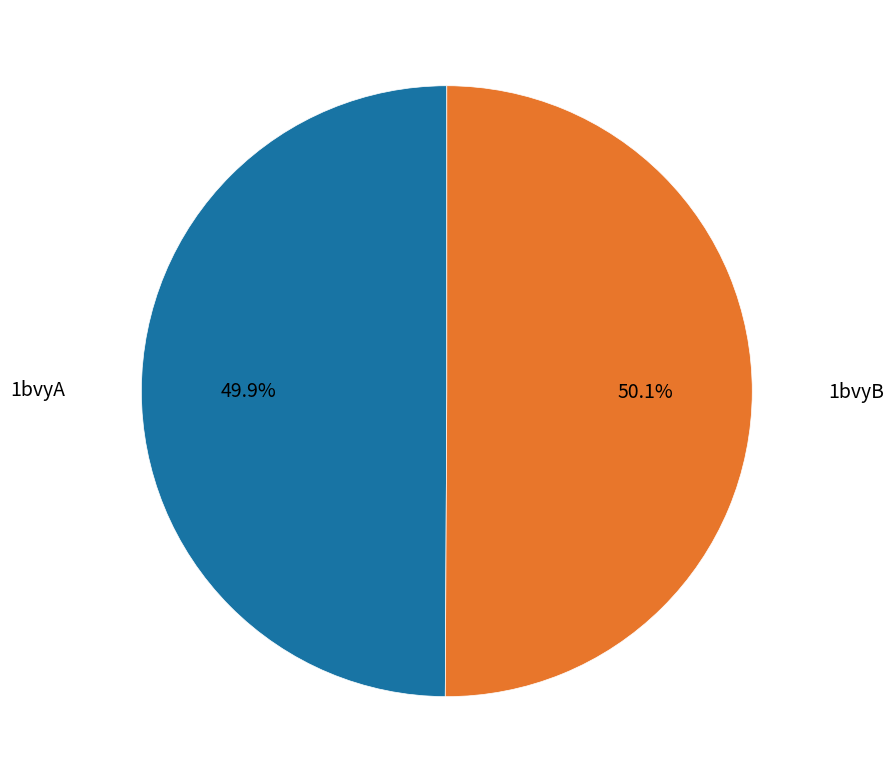

Is there any slice that represents more than half of the pie?

Yes